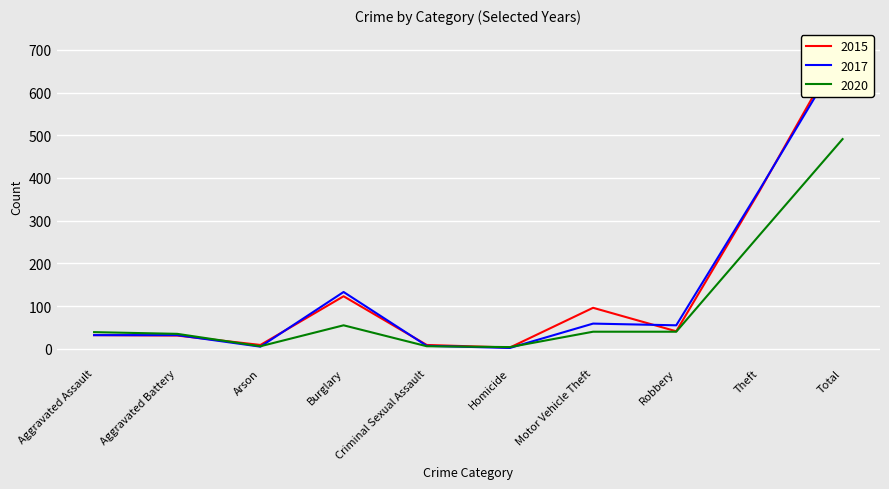

How many intersections are there between 2017 and 2015?

5